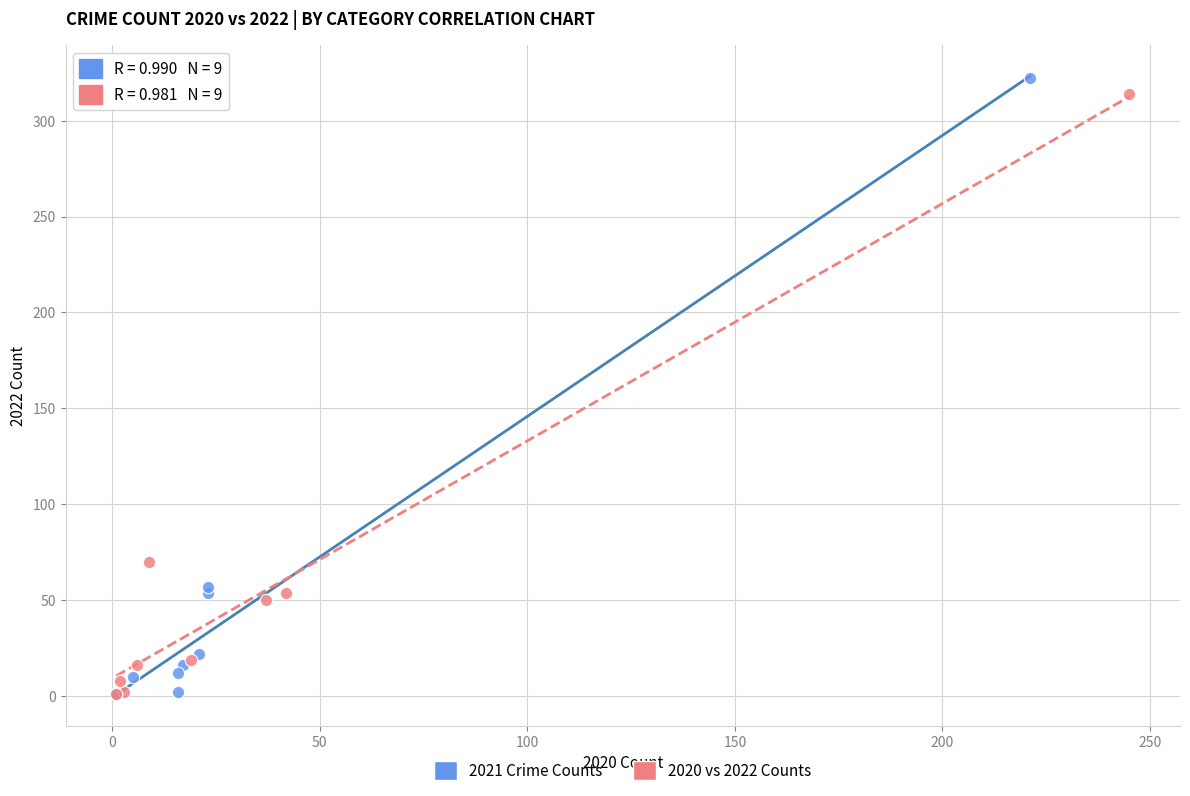

What are all the series names shown in the legend?

2021 Crime Counts, 2020 vs 2022 Counts